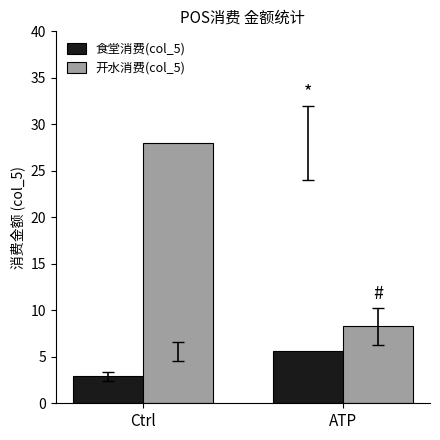

What is the maximum value for 食堂消费(col_5)?

5.6